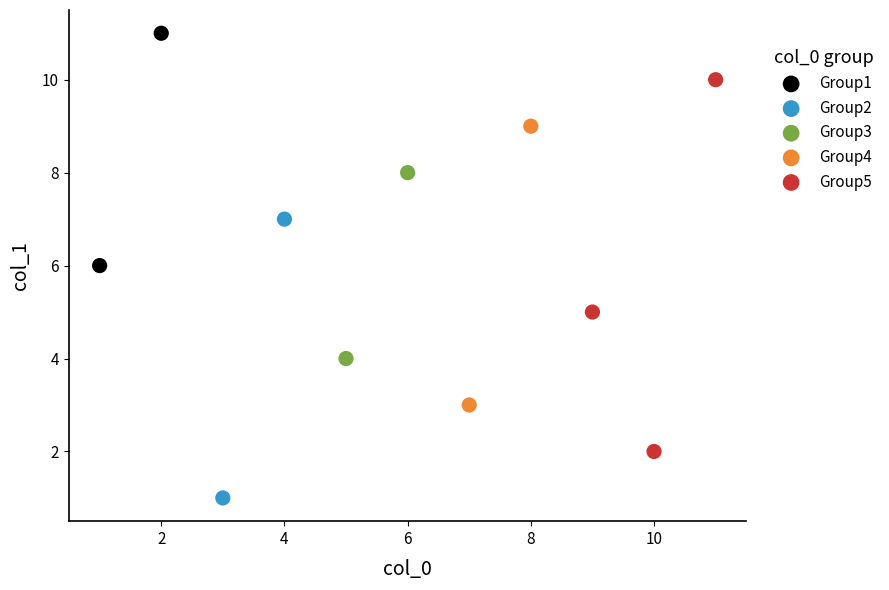

What are all the series names shown in the legend?

Group1, Group2, Group3, Group4, Group5